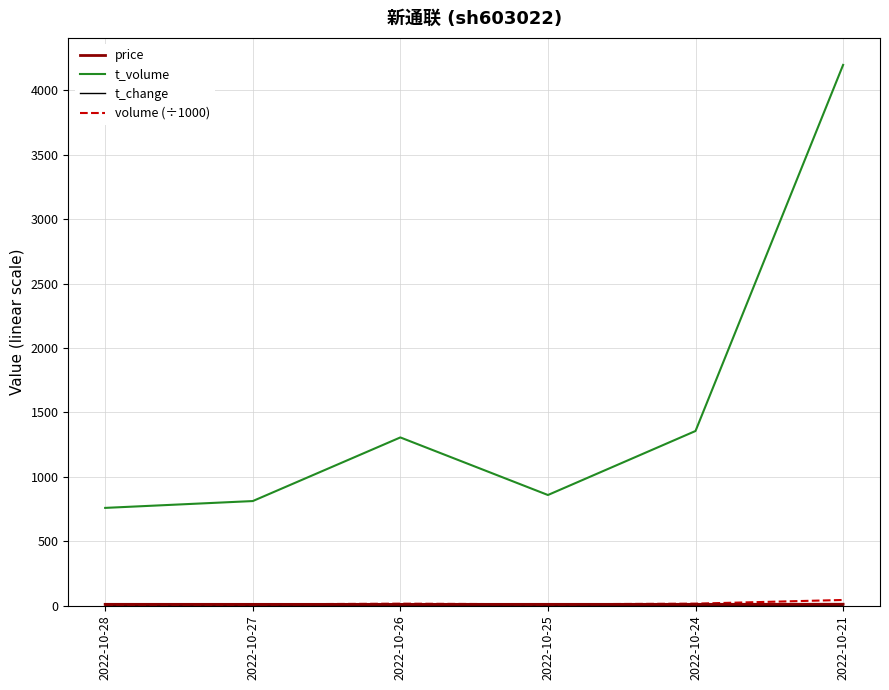

At which category is the sum across all series the highest?

2022-10-21